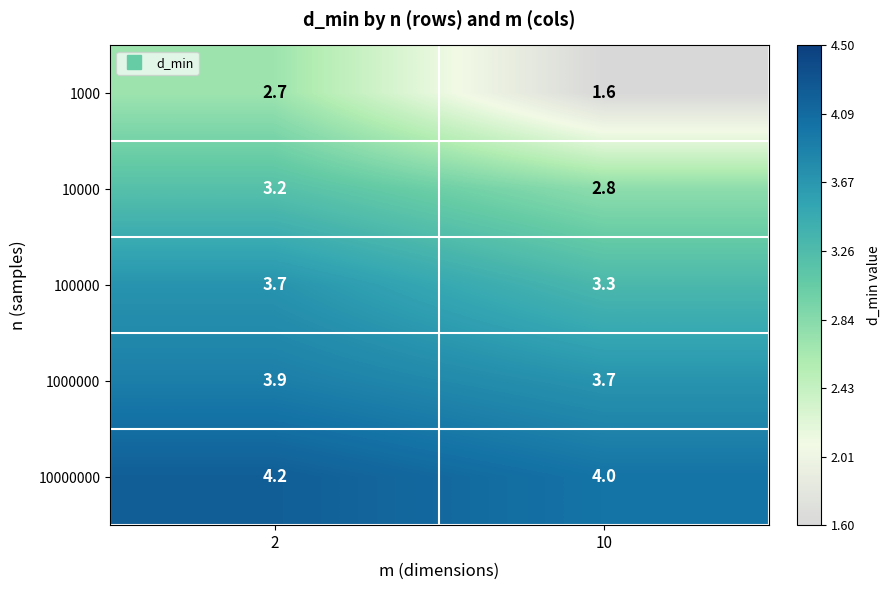

Is it true that 100000 equals 3.3 at 10?

True